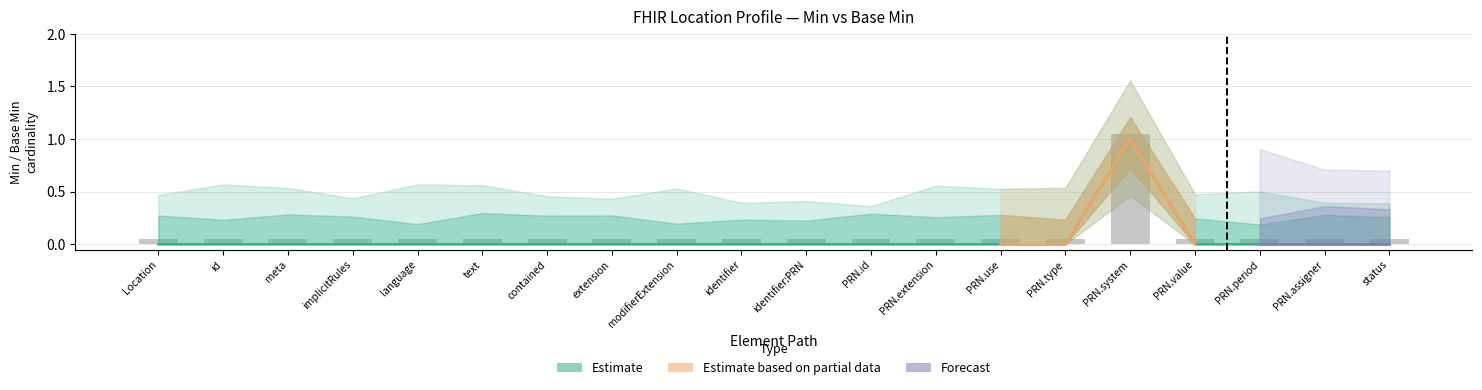

How many bars are there in total?

20